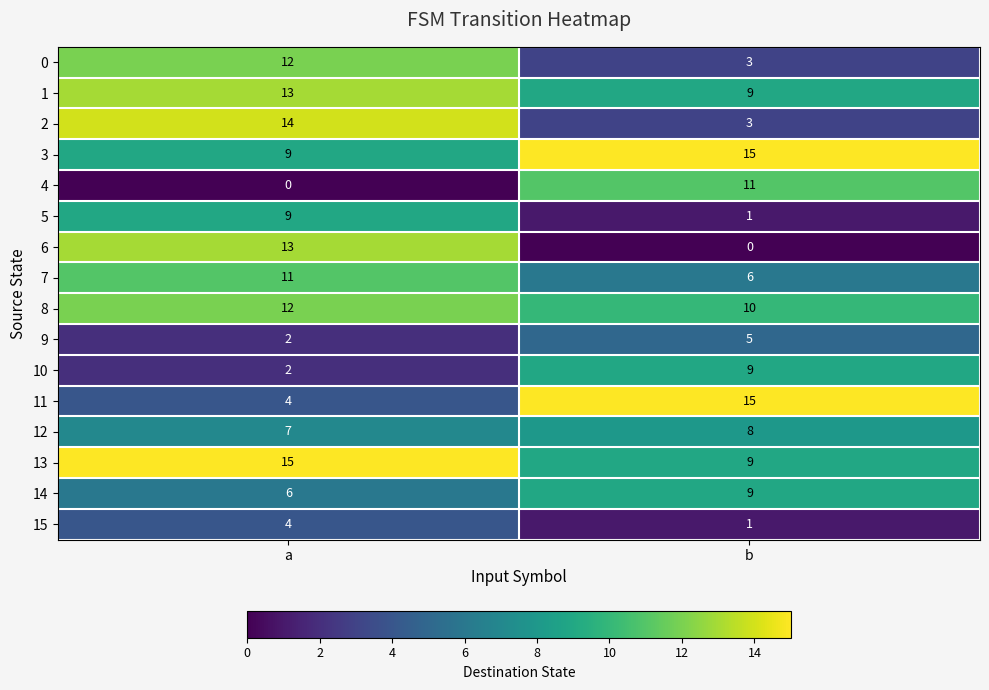

At how many categories does at least one series exceed 14?

2